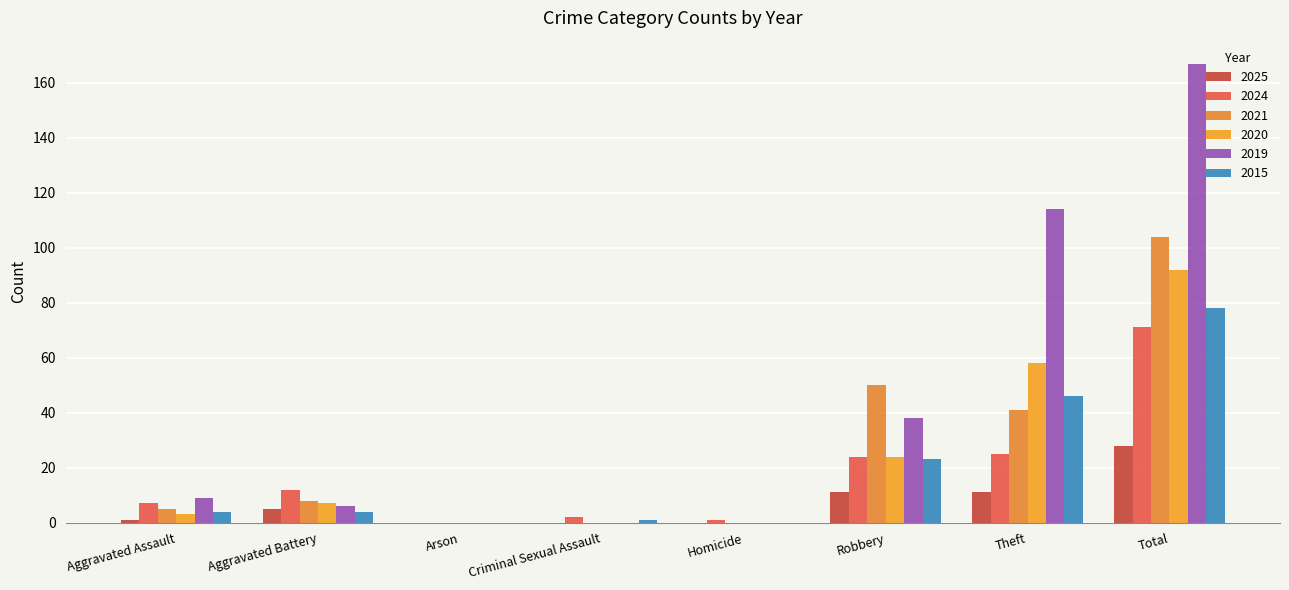

Is it true that 2021 equals 5 at Aggravated Assault?

True